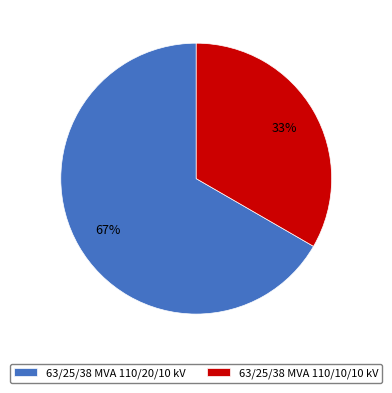

Approximately how many times larger is the value at 63/25/38 MVA 110/20/10 kV compared to 63/25/38 MVA 110/10/10 kV?

2.0